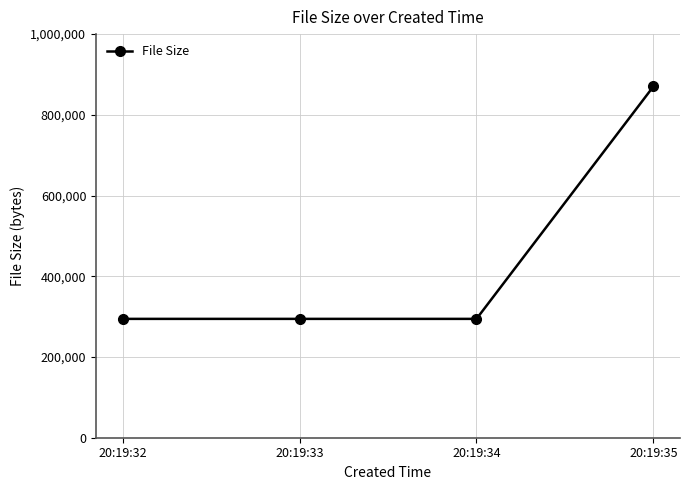

What is the sum of all values?

1753880